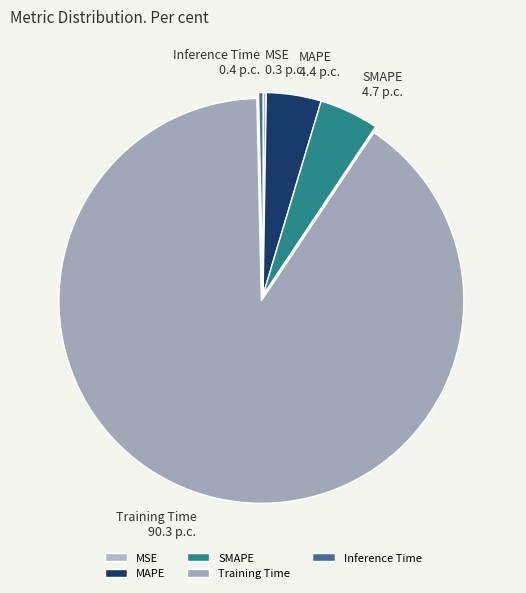

Do Inference Time and SMAPE together represent more than half of the pie?

No